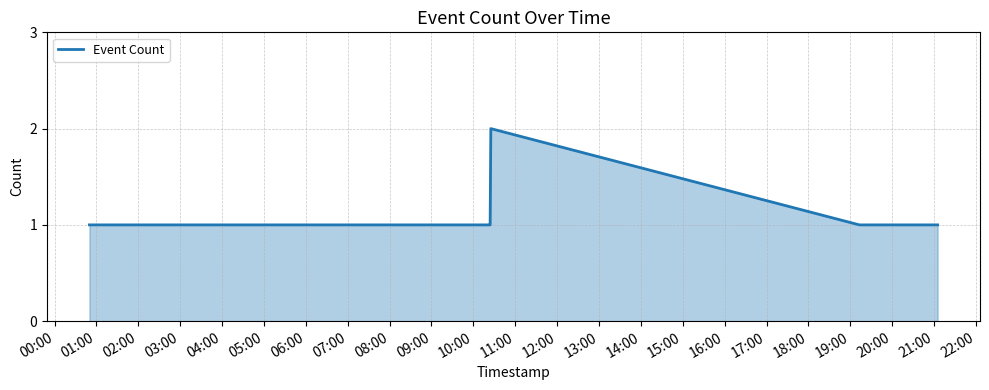

What is the average value?

1